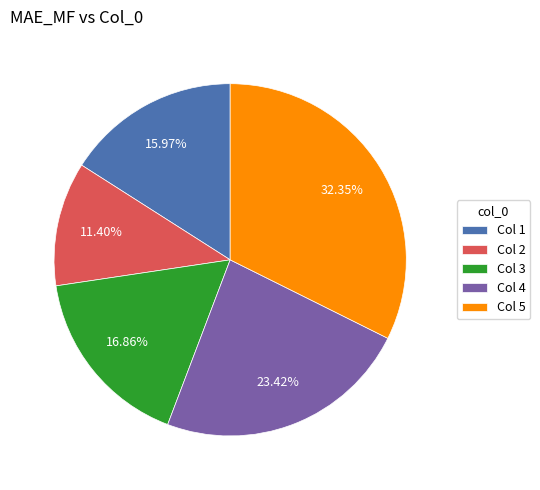

Which slice is the largest?

Col 5